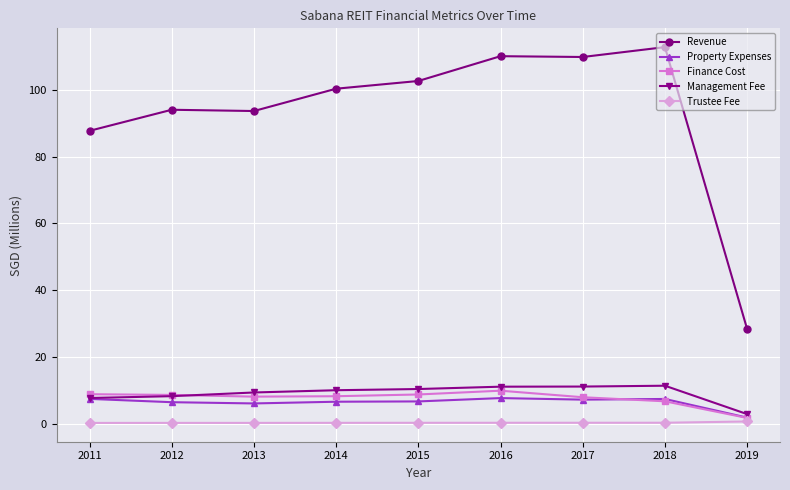

True or false: Revenue and Finance Cost cross at least once.

False